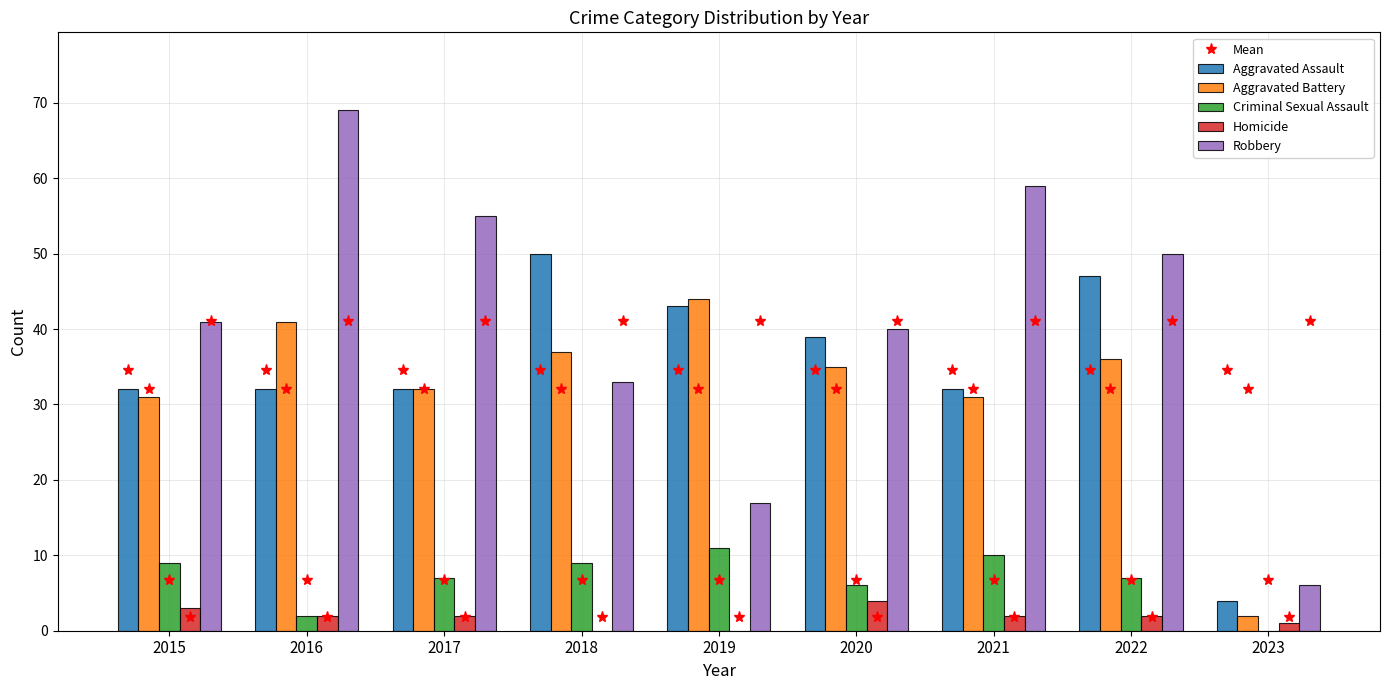

Which series changed the most between 2015 and 2023?

Robbery